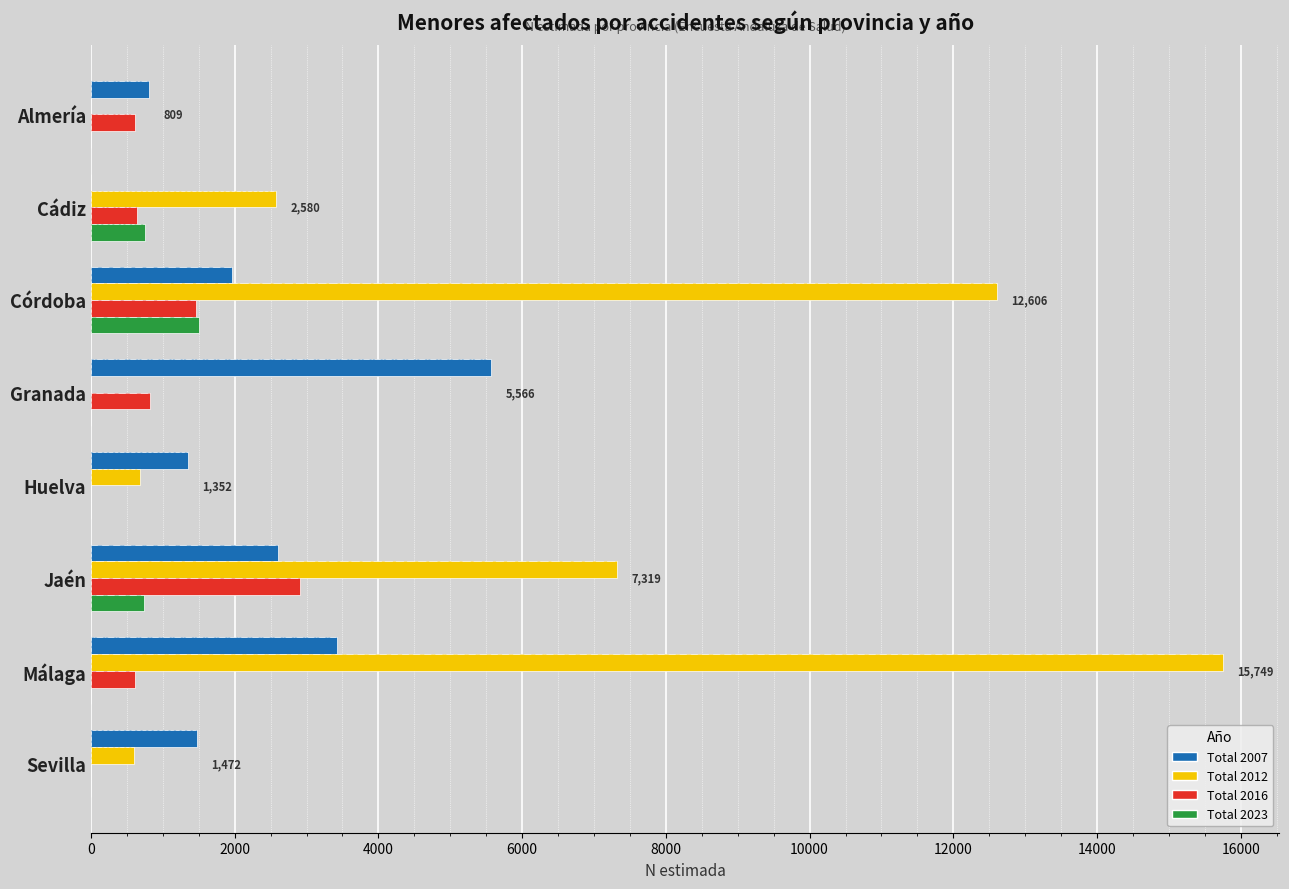

What value does the Total 2007 series have at 8000, to the nearest 10?

1350